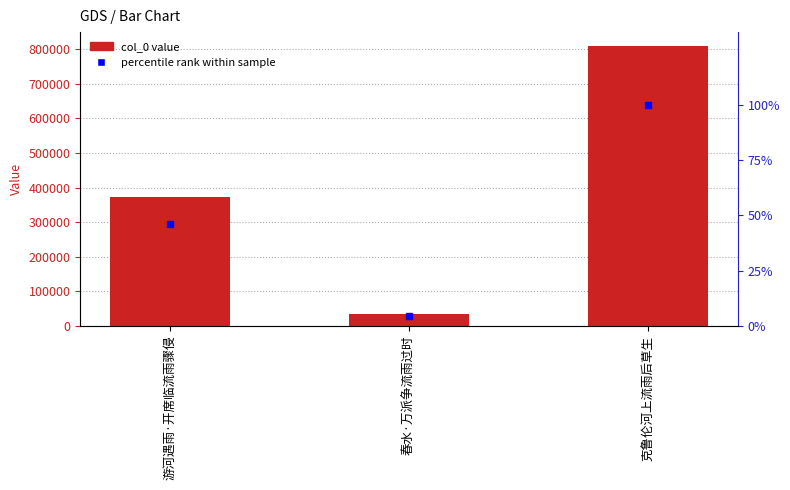

The value of col_0 at 春水·万派争流雨过时 is 34317.0. True or false?

True